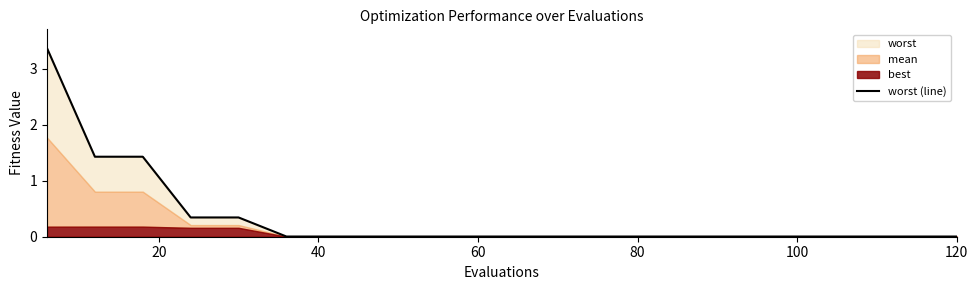

What is the maximum value shown in the chart?

3.4